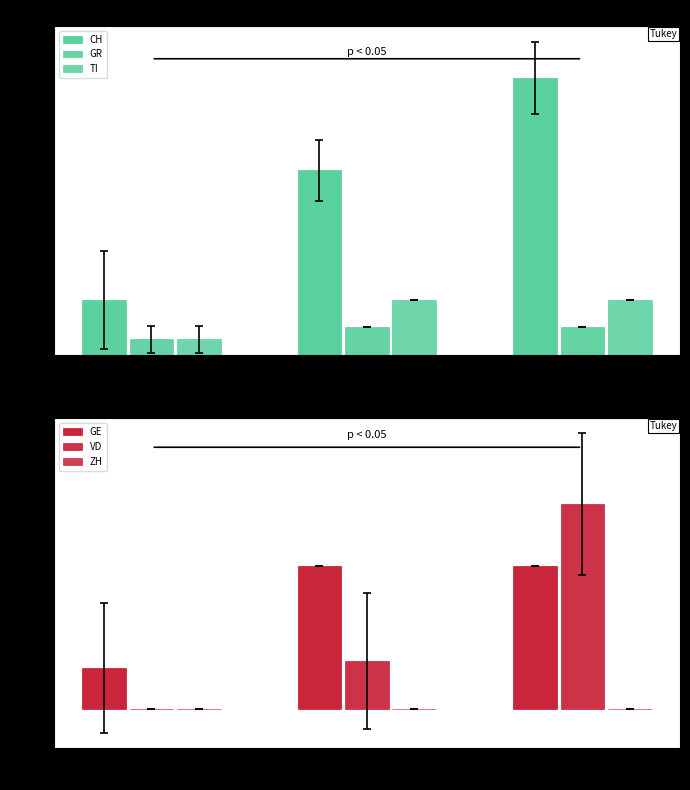

At which label does CH first exceed 6?

0.50NBC
(Mid Jun)